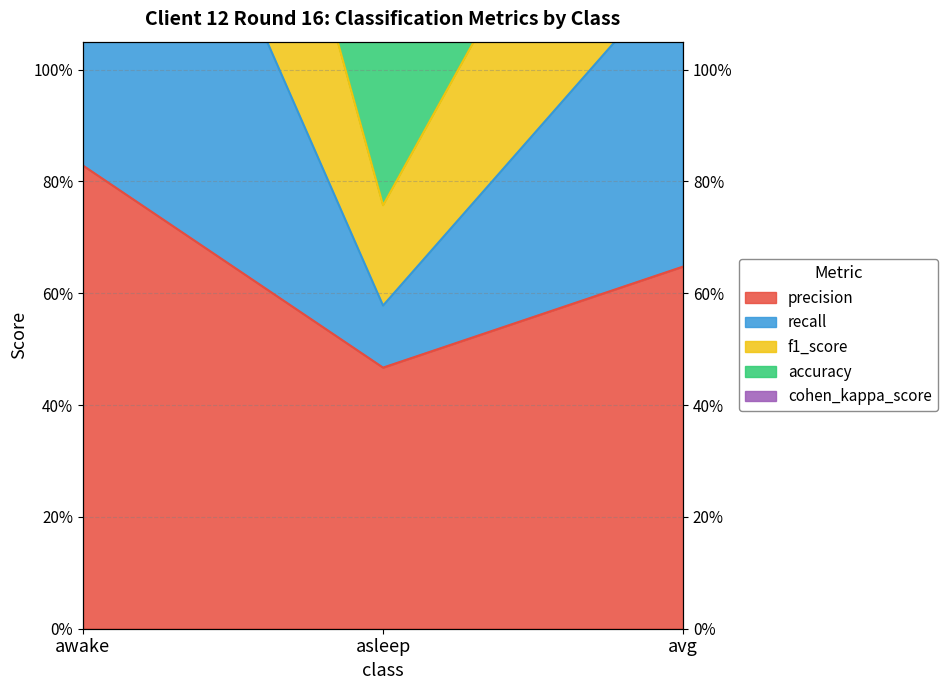

Reading right to left, transcribe all the data shown in this chart.

precision: 0.6	0.5	0.8
recall: 1.2	0.6	1.8
f1_score: 2.5	1.6	3.5